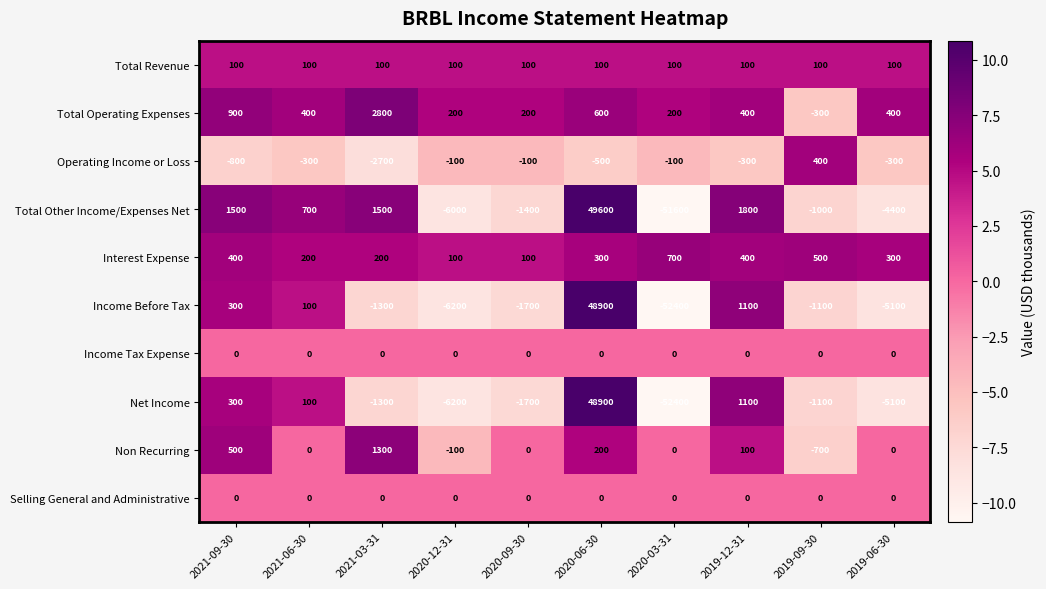

The Total Other Income/Expenses Net series shows -1527 at 2019-09-30. True or false?

False